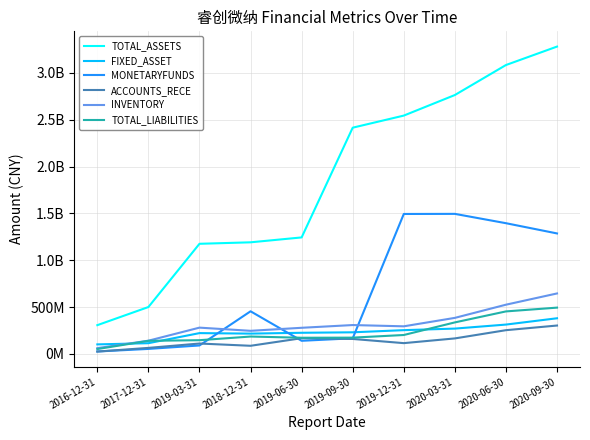

What are all the series names shown in the legend?

TOTAL_ASSETS, FIXED_ASSET, MONETARYFUNDS, ACCOUNTS_RECE, INVENTORY, TOTAL_LIABILITIES